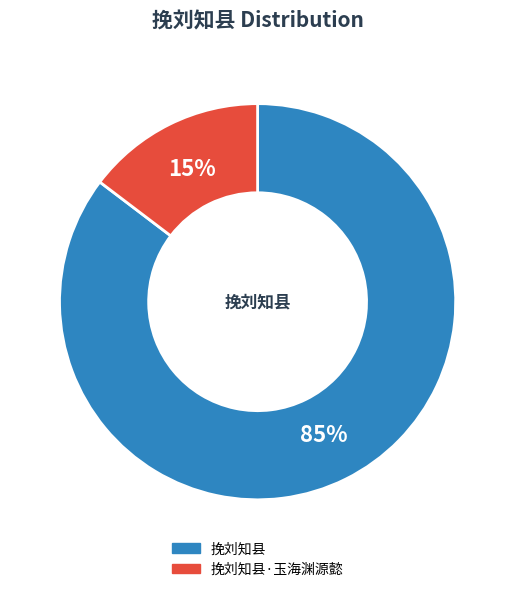

To the nearest percent, what is the average slice percentage?

50%